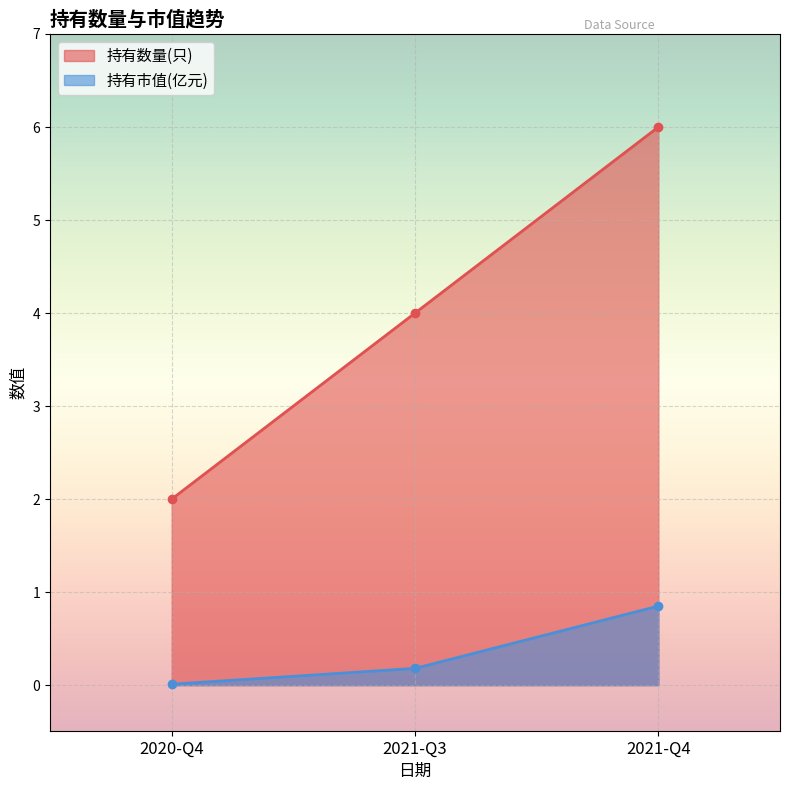

What is the difference between the maximum and minimum values in the 持有数量(只) series?

4.0